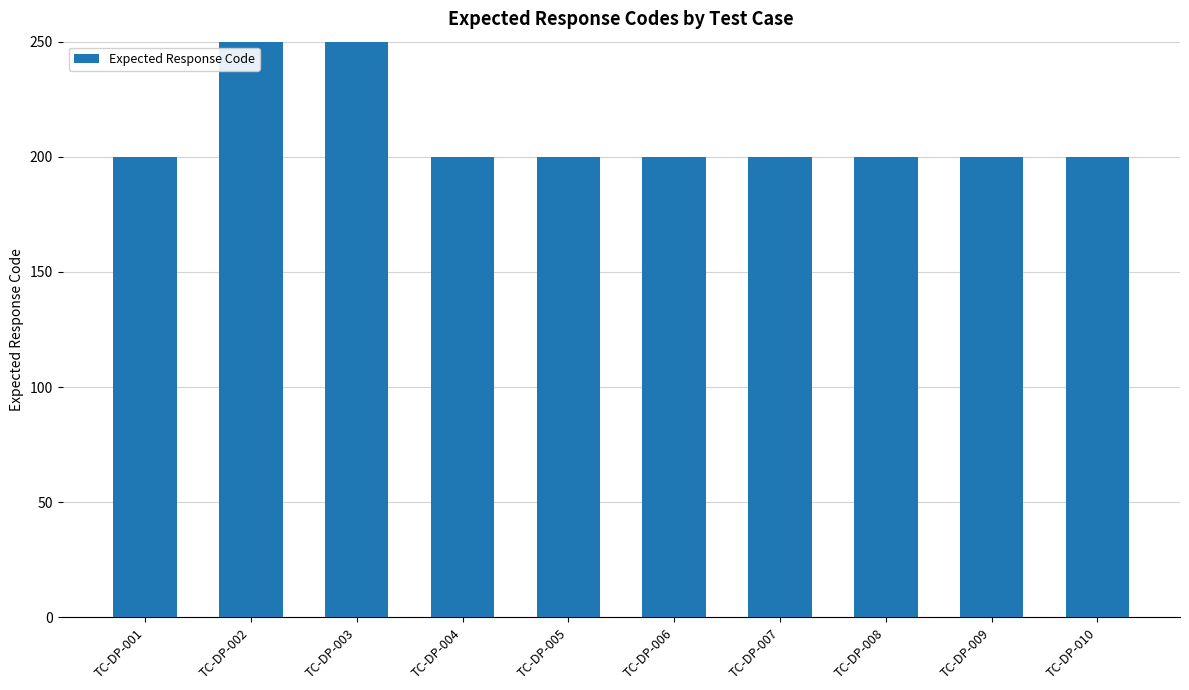

At which label is the value closest to 302?

TC-DP-001